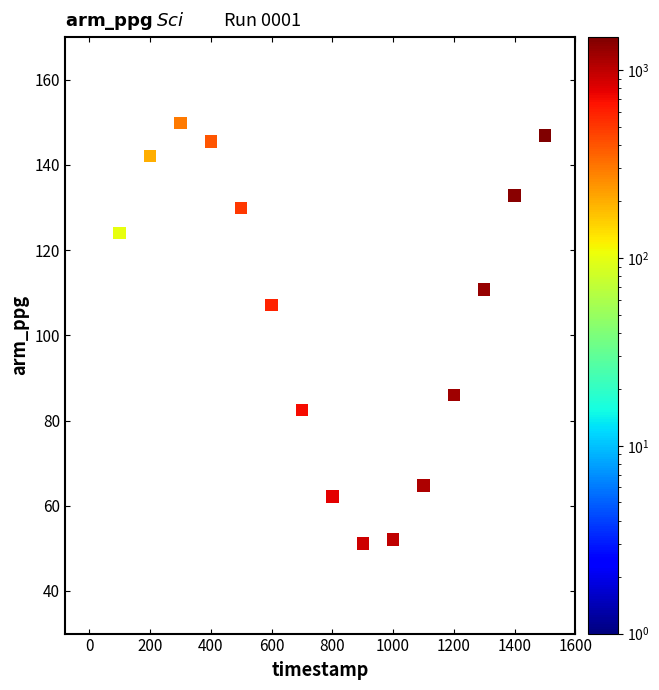

What is the range of X values (max minus min)?

1500.0